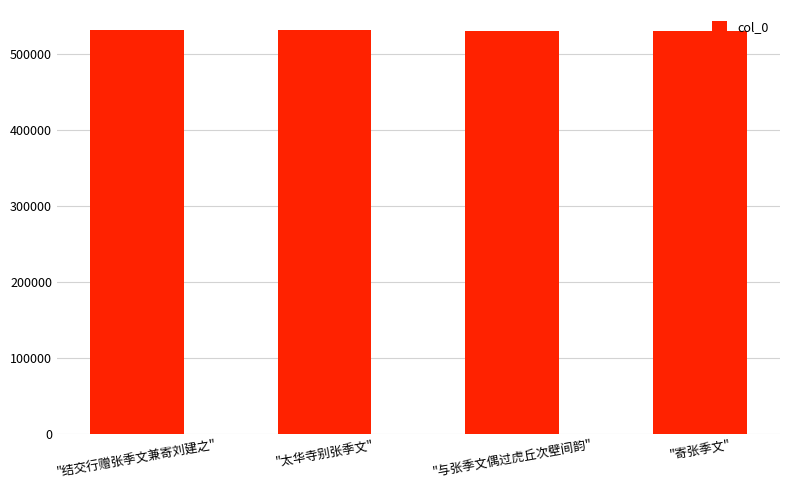

How many categories are shown in the chart?

4